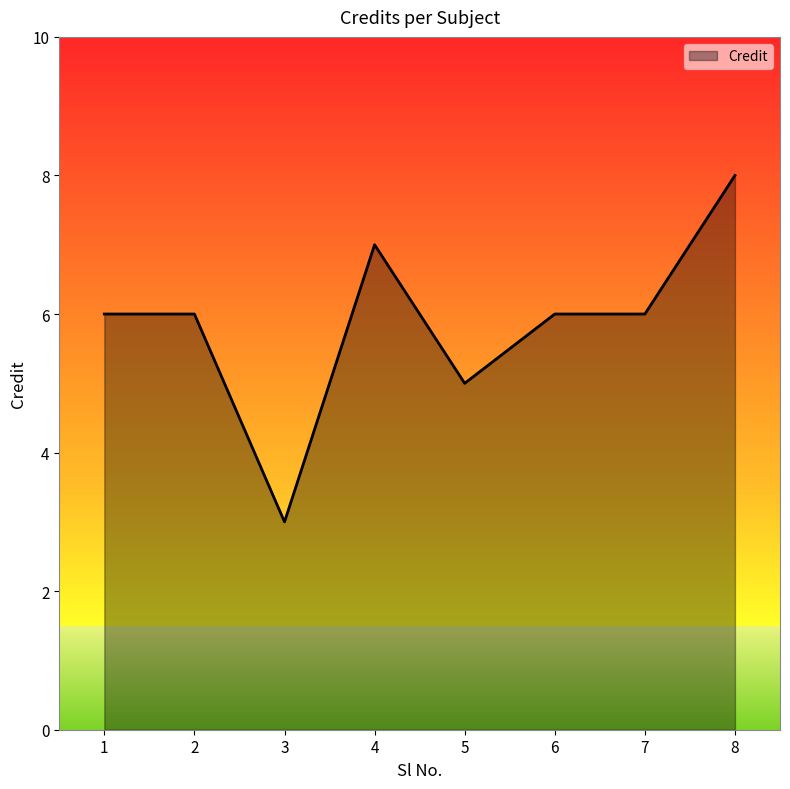

What is the minimum value shown in the chart?

3